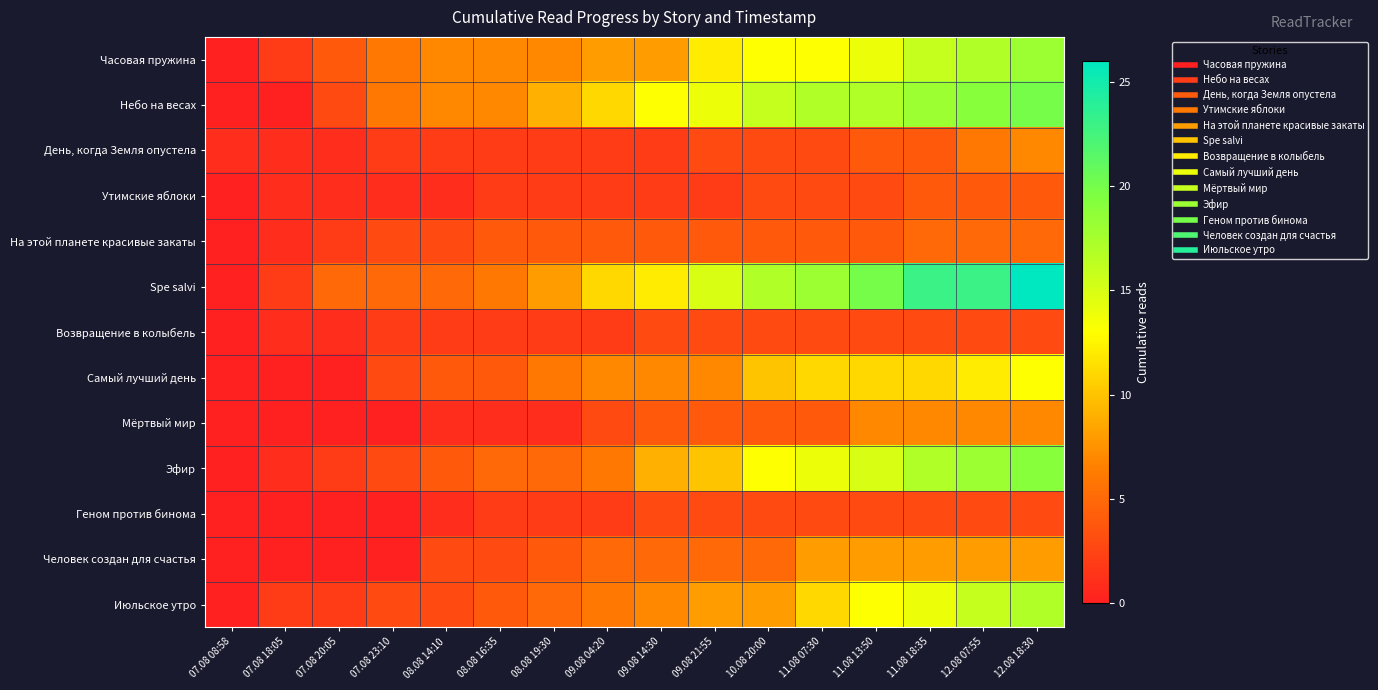

What is the spread (max minus min) of values at 10.08 20:00?

14